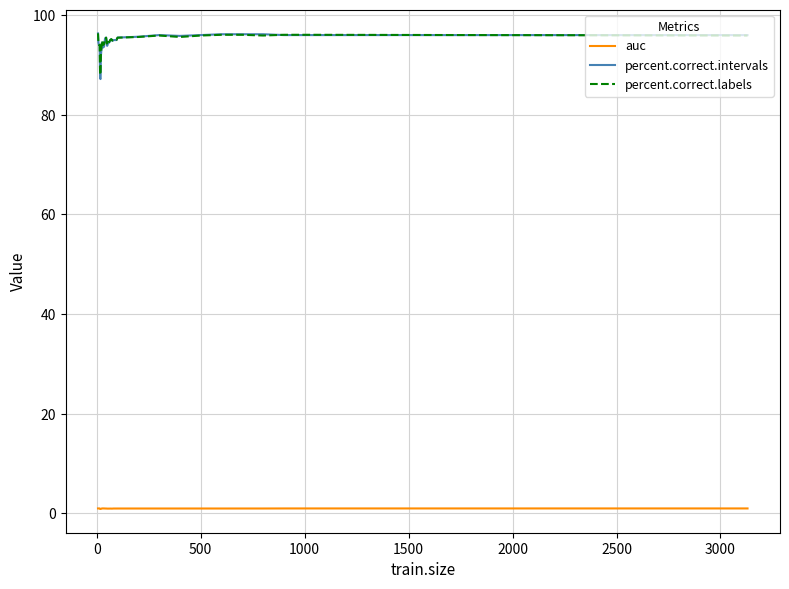

True or false: percent.correct.intervals and auc intersect in this chart.

False